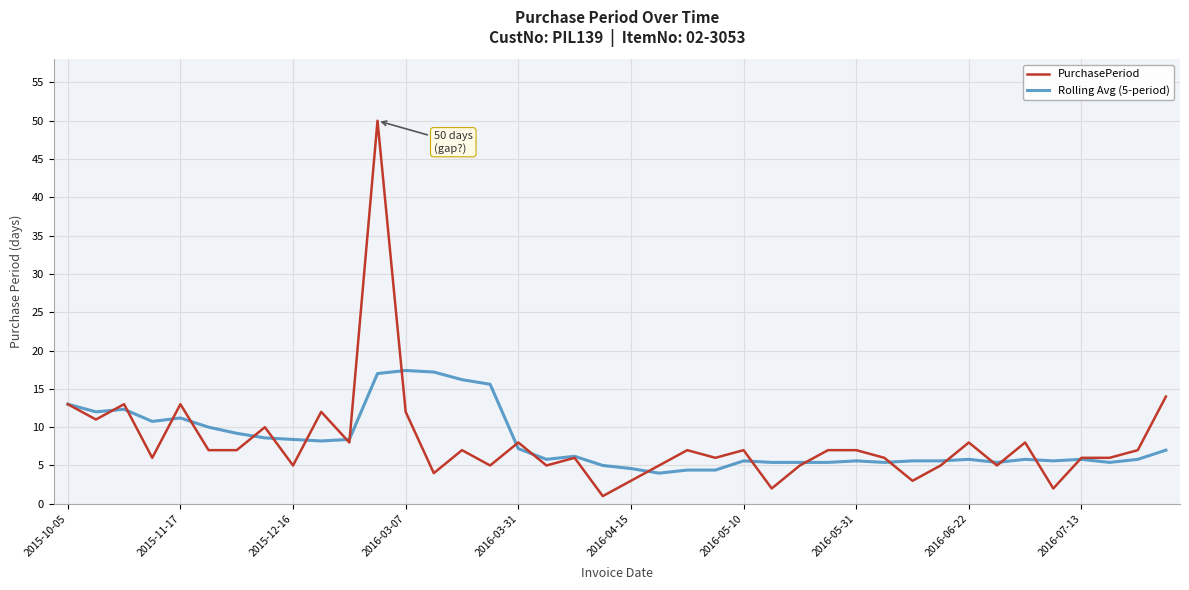

Which series has the widest spread of values?

PurchasePeriod